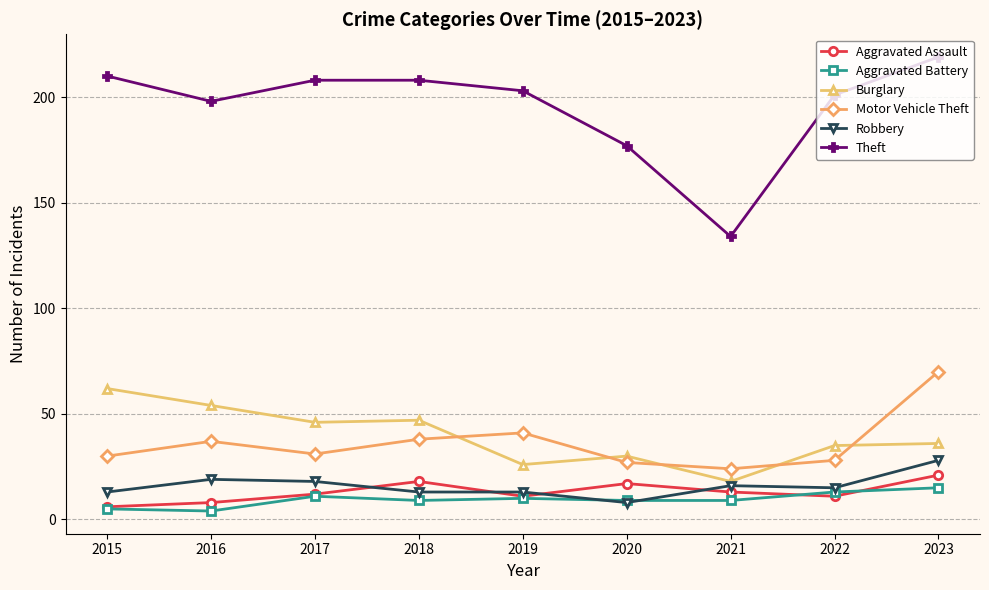

The value of Burglary at 2023 is 36. True or false?

True